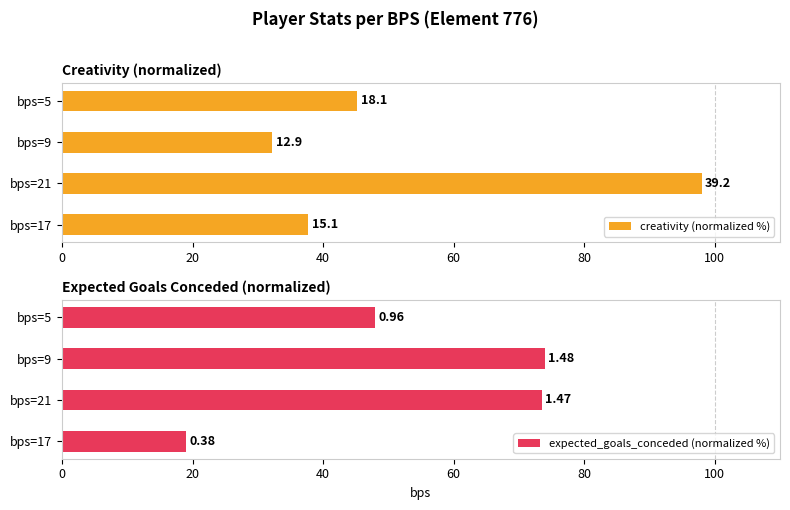

Rank the series at bps=5 from lowest to highest value.

creativity (normalized %), expected_goals_conceded (normalized %)